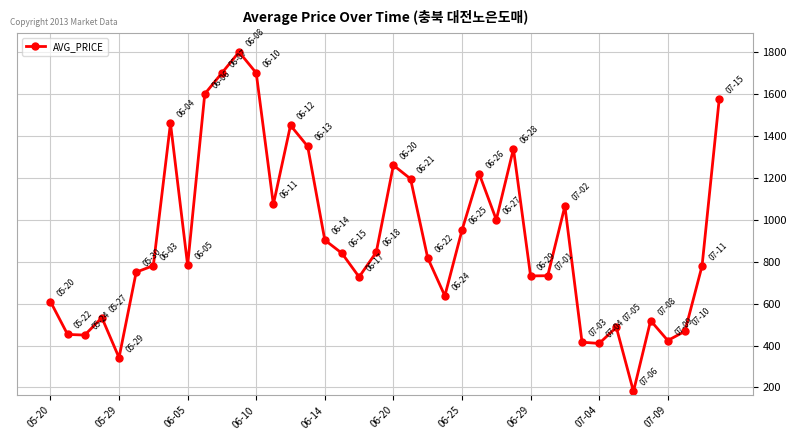

What is the difference between the maximum and second lowest values?

1458